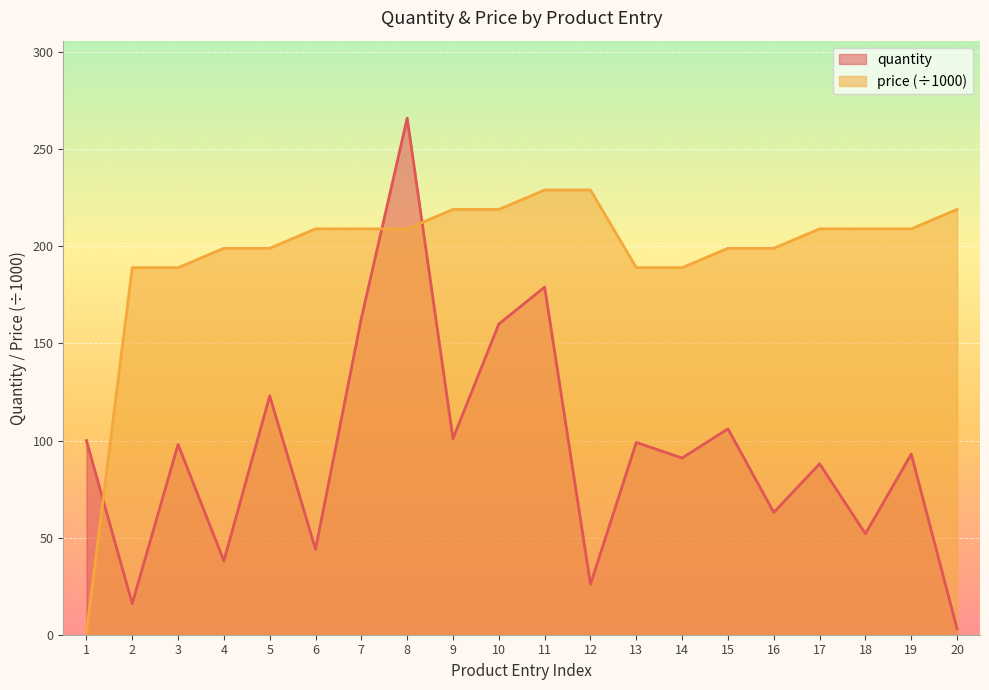

List the series in order of their peak value, lowest first.

price (÷1000), quantity